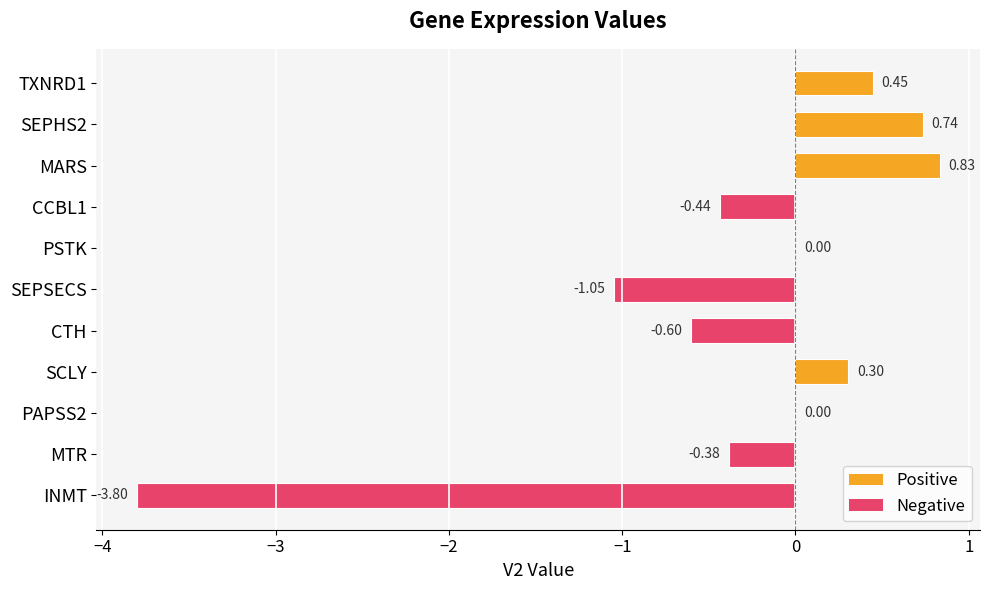

Where is the data nearest to the value -1?

SEPSECS